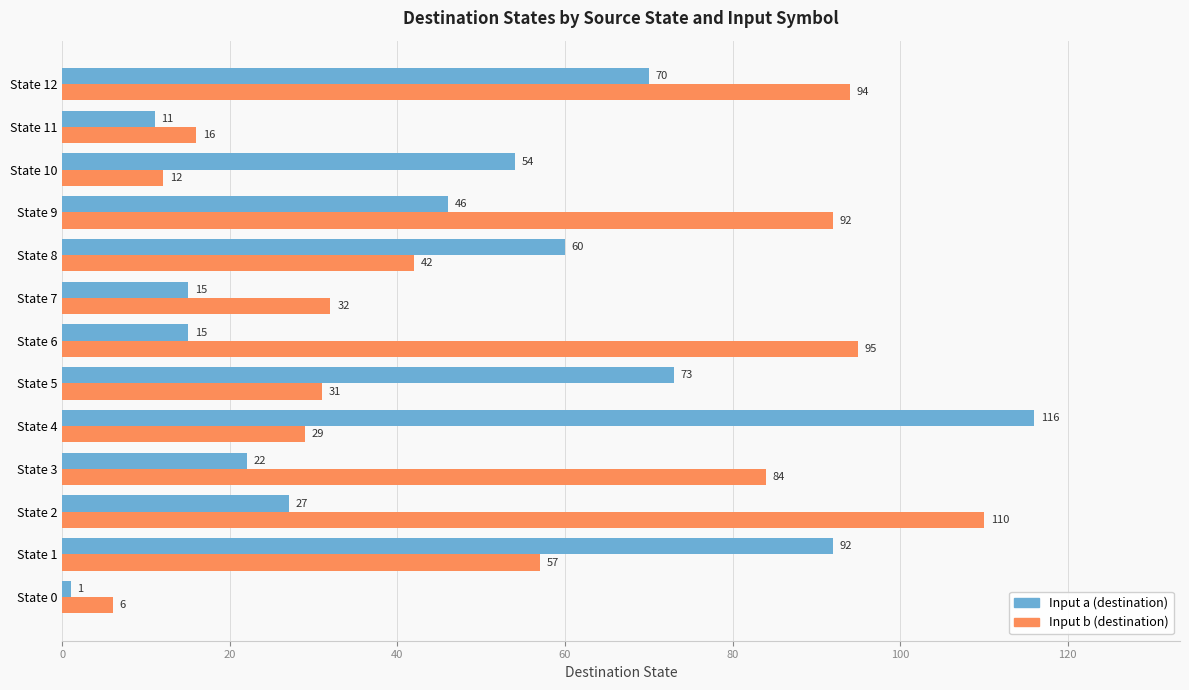

The value of Input a (destination) at State 9 is 67. True or false?

False